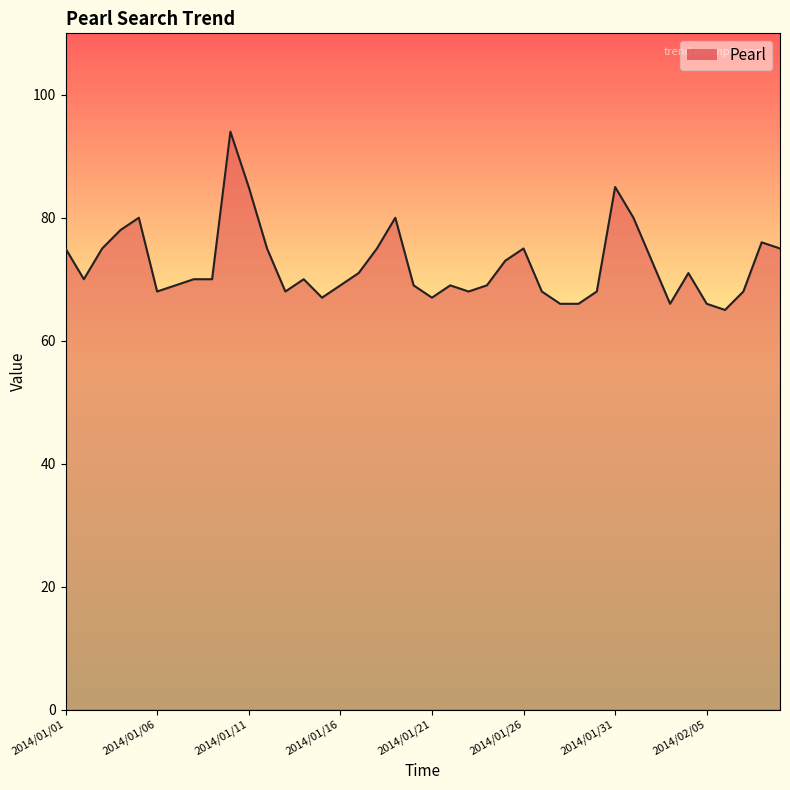

What is the minimum value shown in the chart?

65